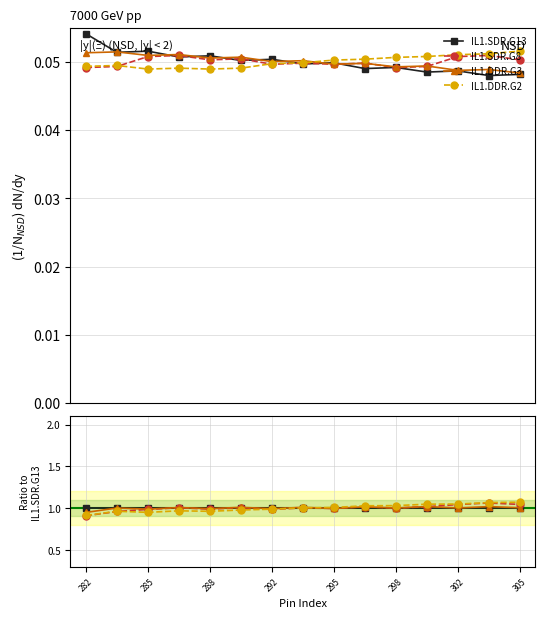

In IL1.DDR.G2, how many points are lower than both neighbors (excluding endpoints)?

2